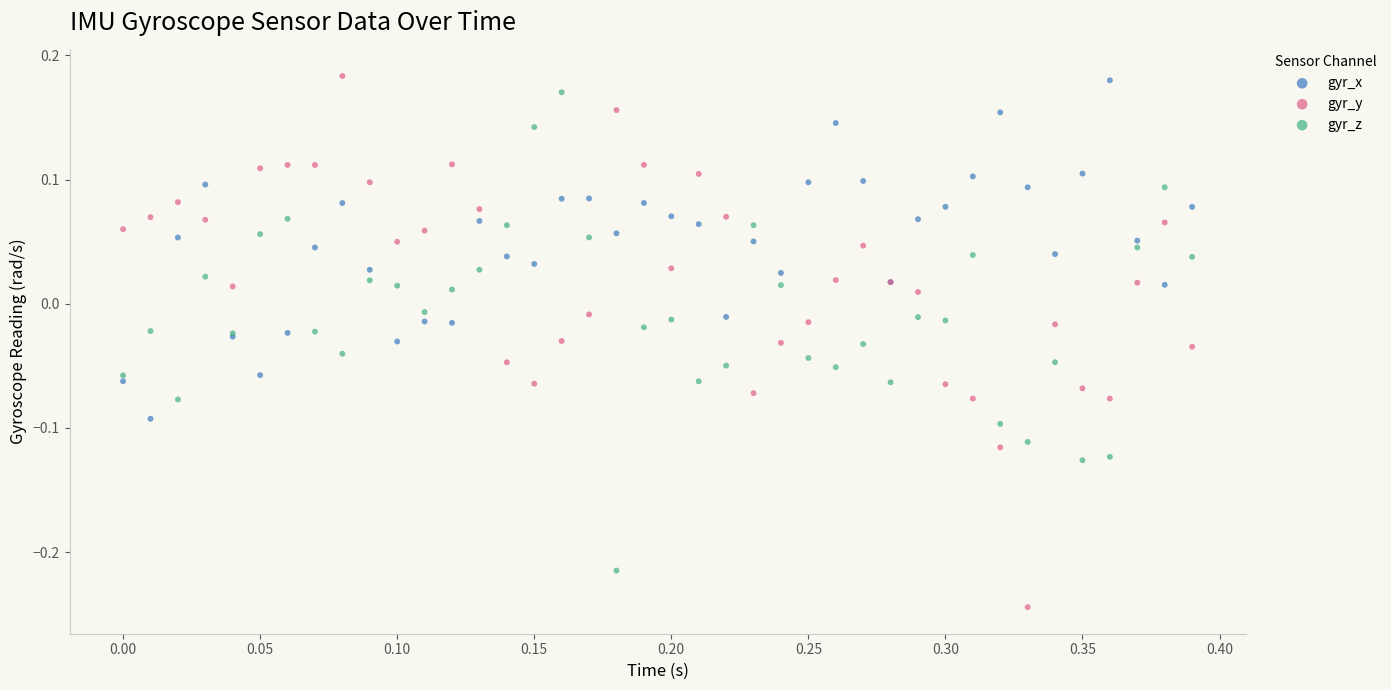

What are all the series names shown in the legend?

gyr_x, gyr_y, gyr_z